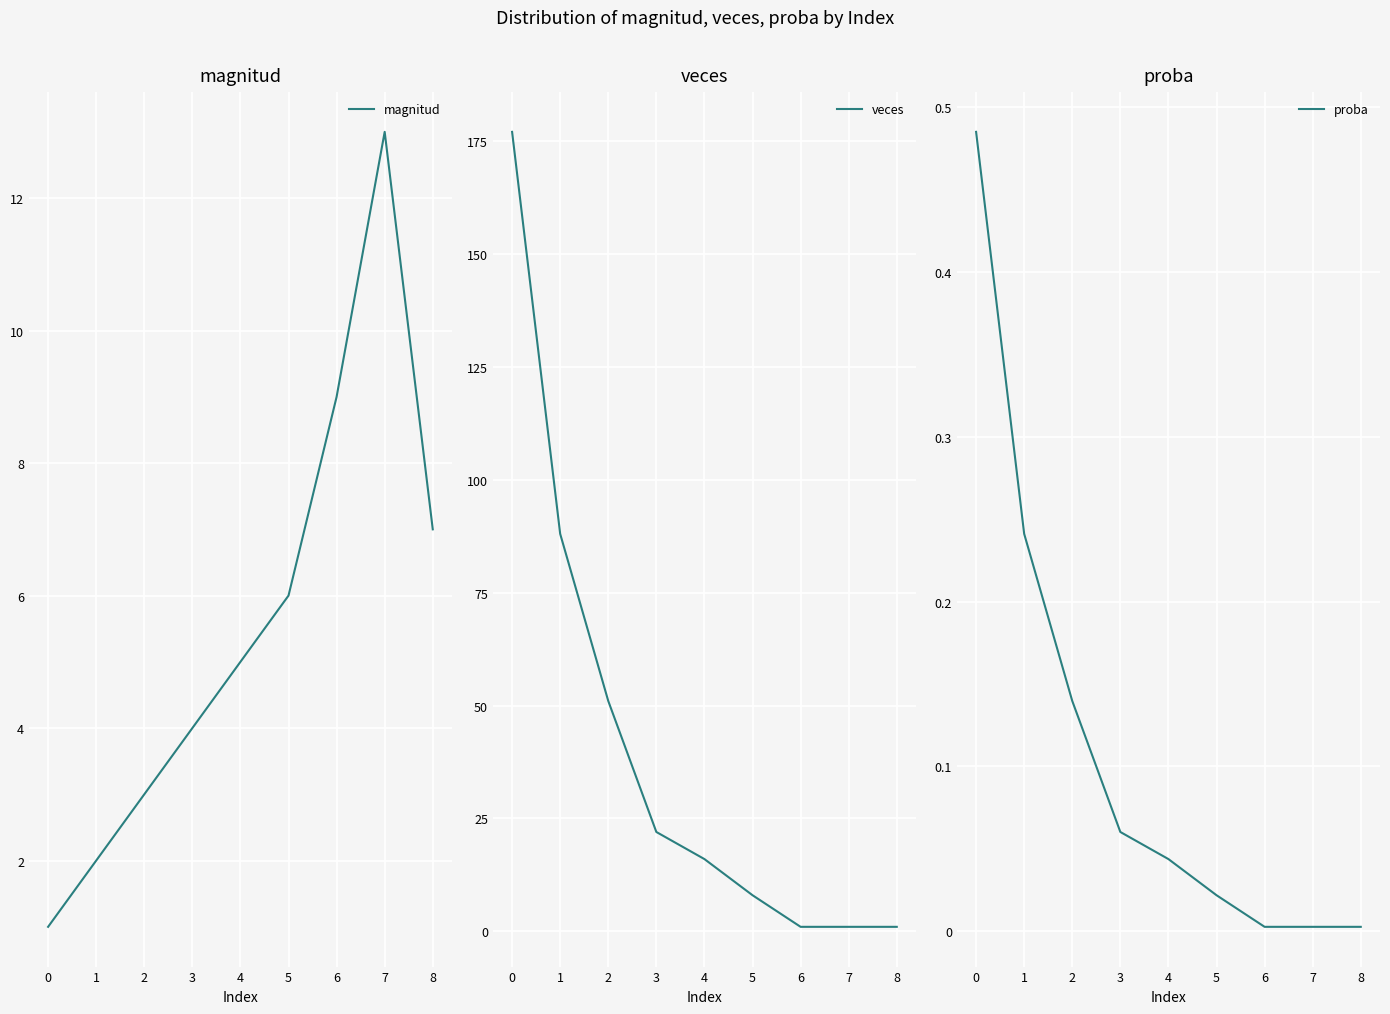

Which series has the widest spread of values?

veces